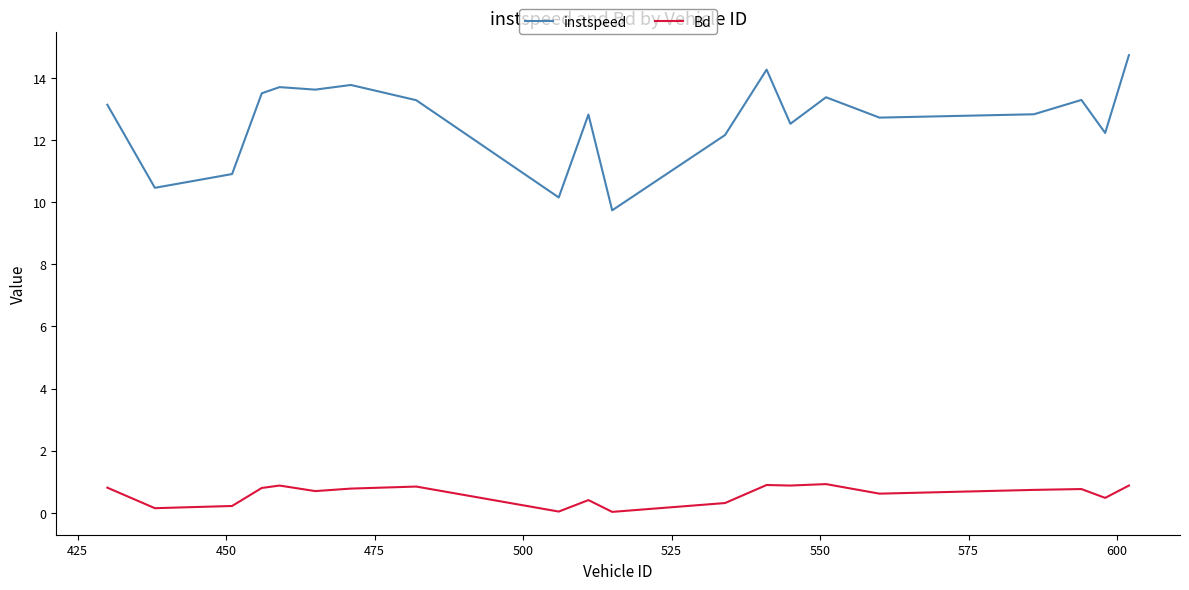

How many categories are shown in the chart?

20